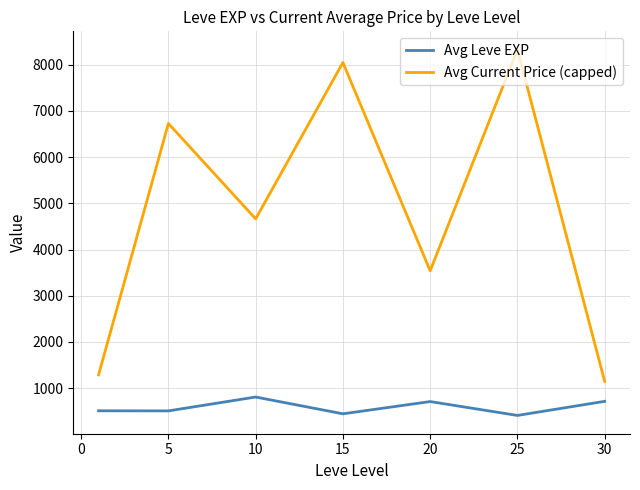

True or false: Avg Current Price (capped) and Avg Leve EXP intersect in this chart.

False